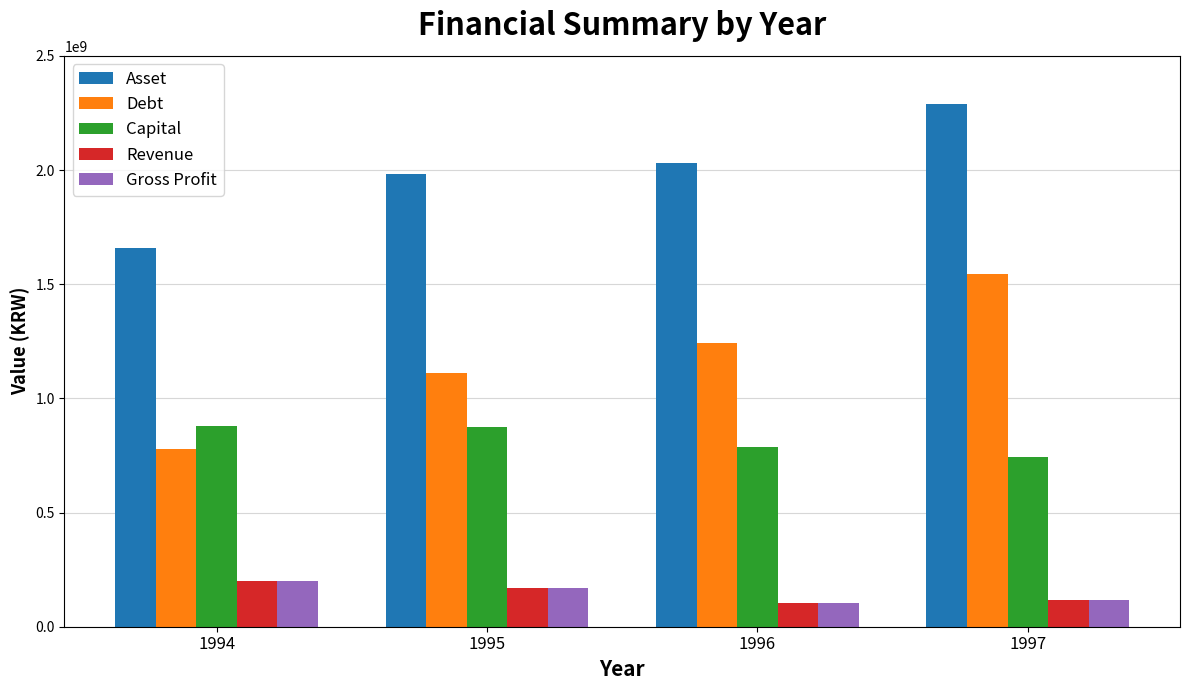

What is the value of the Asset bar at the 2nd from the left?

1983575288